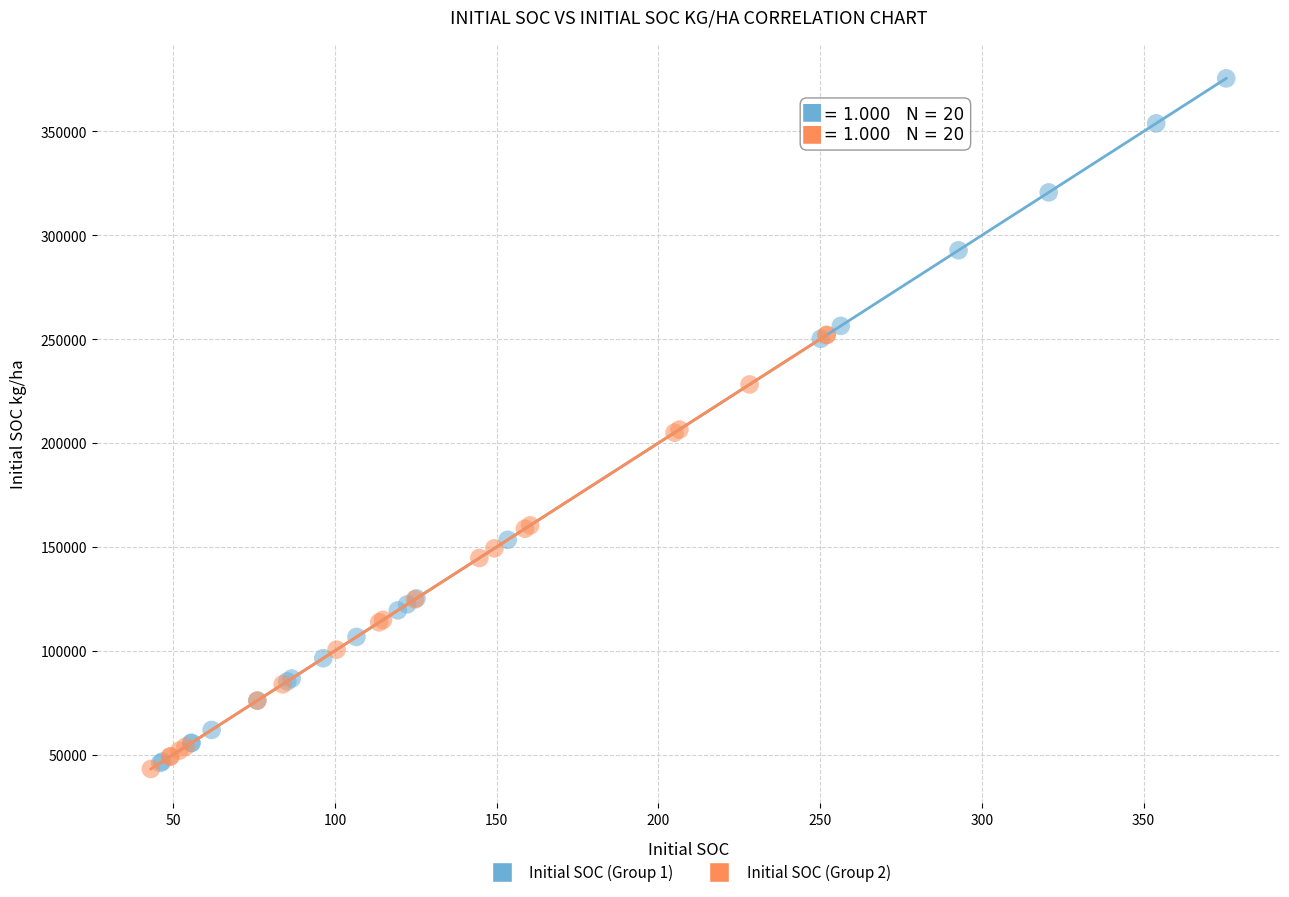

Which series contains the highest Y value?

Initial SOC (Group 1)